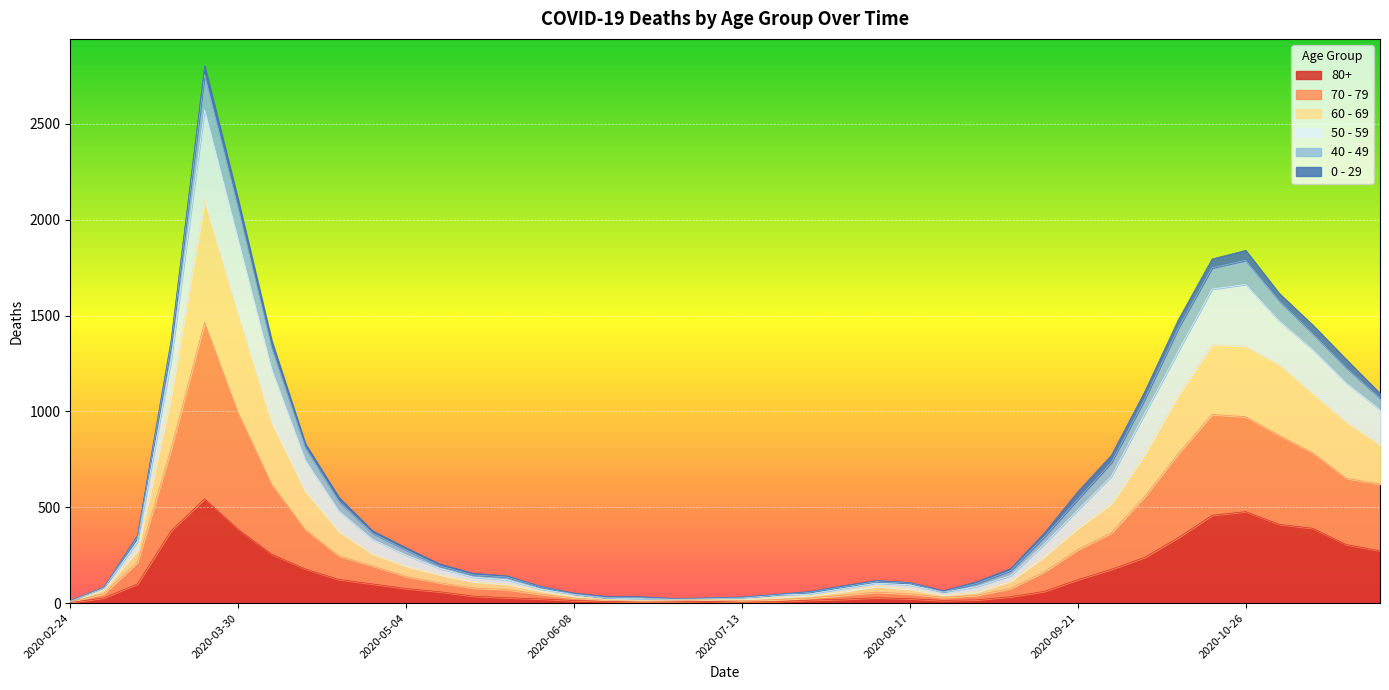

How many data points in 70 - 79 are less than 193?

20